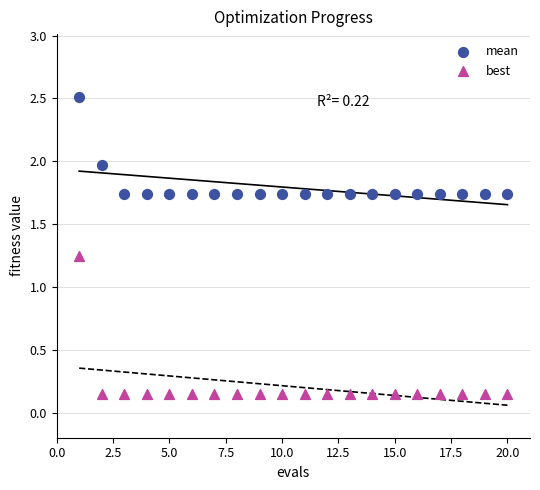

What are all the series names shown in the legend?

mean, best